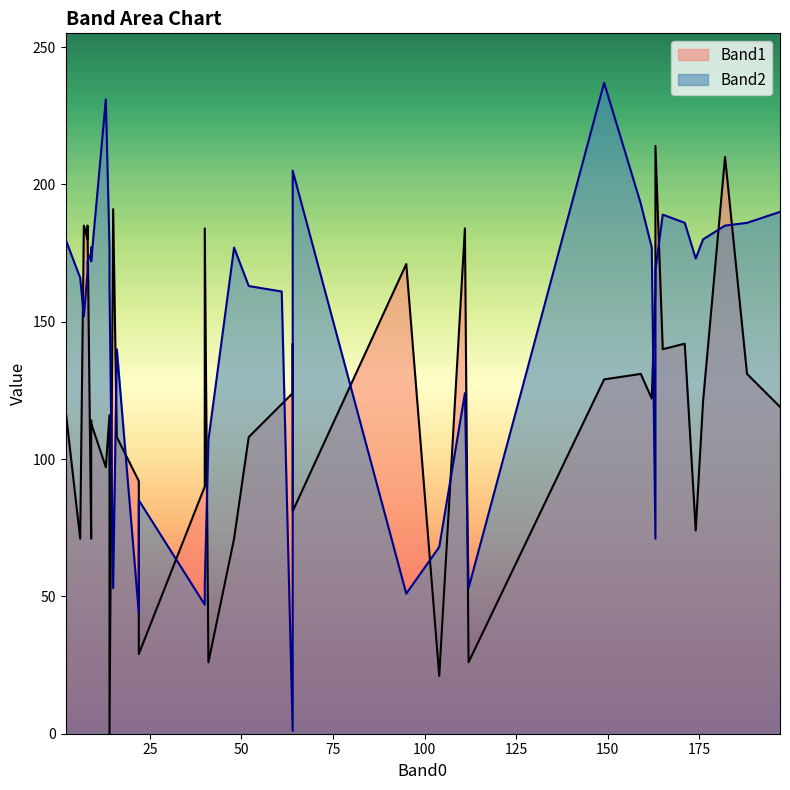

Does the chart display data point markers on the line(s)?

No